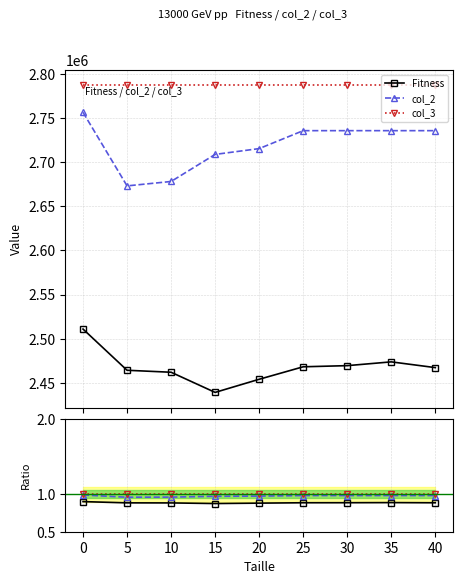

Reading right to left, list all the values displayed in this chart.

Fitness: 2467442.0	2473944.0	2469666.0	2468370.0	2454242.0	2439378.0	2462192.0	2464436.0	2511078.0
col_2: 2735640.0	2735640.0	2735640.0	2735640.0	2715336.0	2708760.0	2678116.0	2673130.0	2756390.0
col_3: 2787226.0	2787226.0	2787226.0	2787226.0	2787226.0	2787226.0	2787226.0	2787226.0	2787226.0
Fitness / col_3: 0.9	0.9	0.9	0.9	0.9	0.9	0.9	0.9	0.9
col_2 / col_3: 1.0	1.0	1.0	1.0	1.0	1.0	1.0	1.0	1.0
col_3 / col_3: 1.0	1.0	1.0	1.0	1.0	1.0	1.0	1.0	1.0